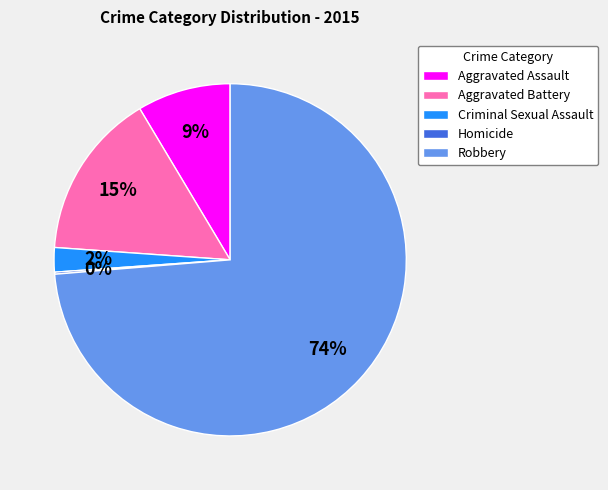

Combined, do Robbery and Aggravated Assault account for over 50%?

Yes